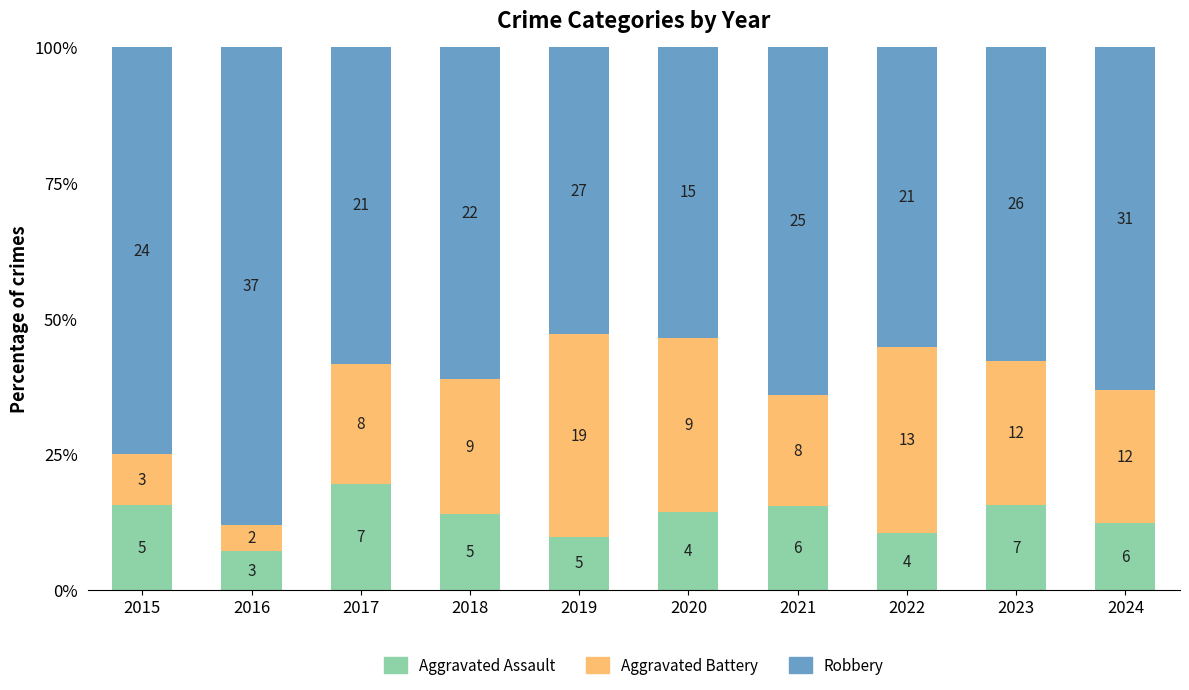

True or false: Aggravated Assault has a value of 13.9 at 2018.

True